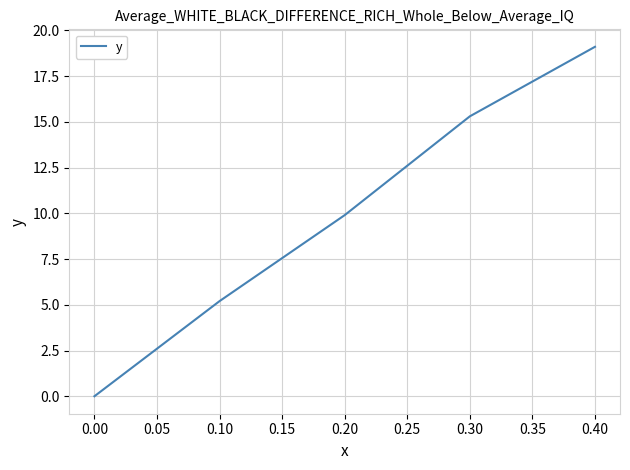

List the labels in order of value, largest first.

0.40, 0.30, 0.20, 0.10, 0.00